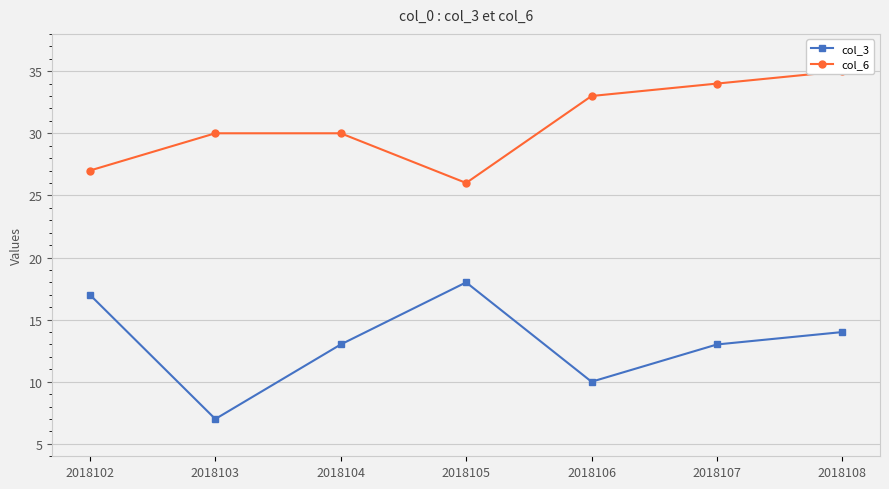

Reading left to right, list all the values displayed in this chart.

col_3: 17	7	13	18	10	13	14
col_6: 27	30	30	26	33	34	35